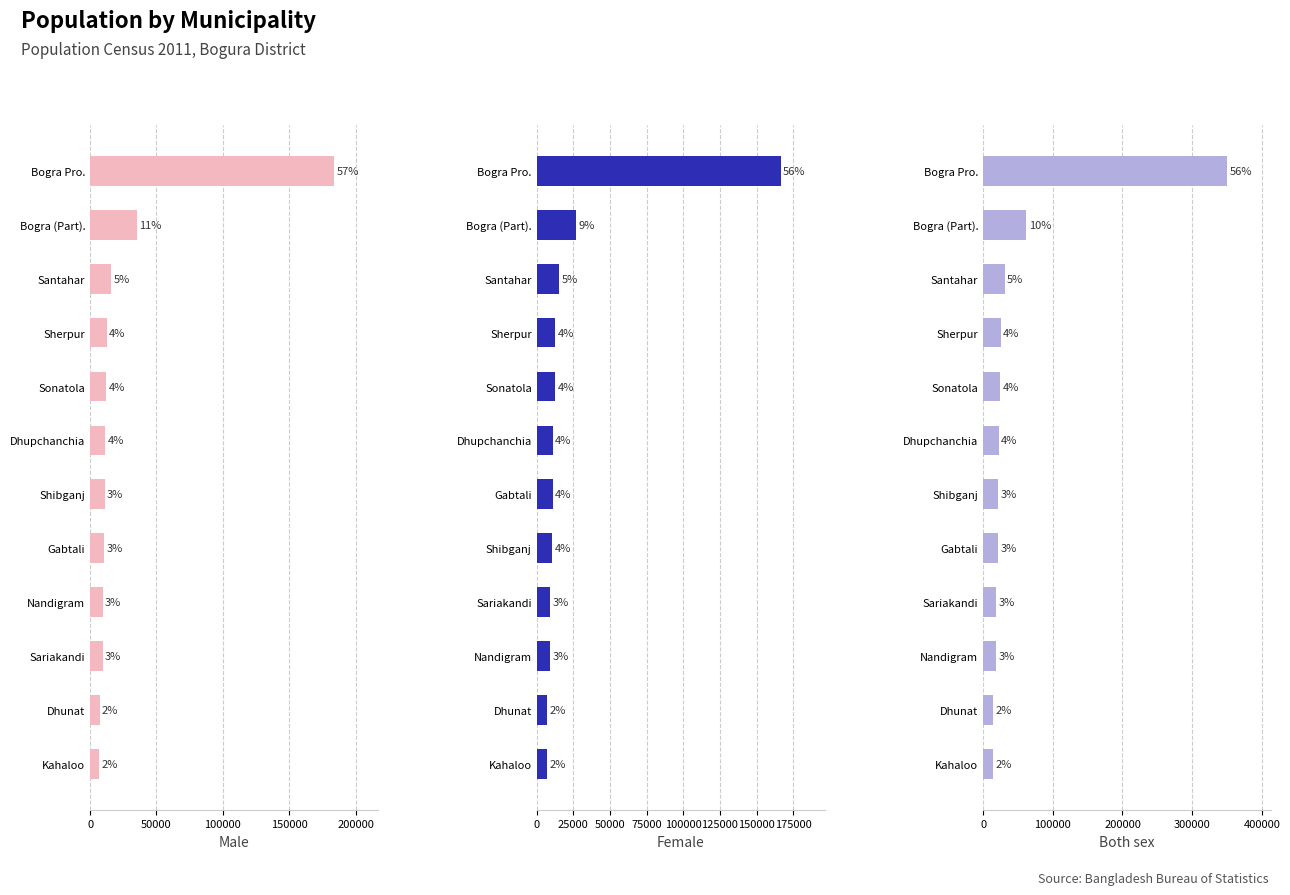

Which series has the largest range (max minus min)?

Both sex